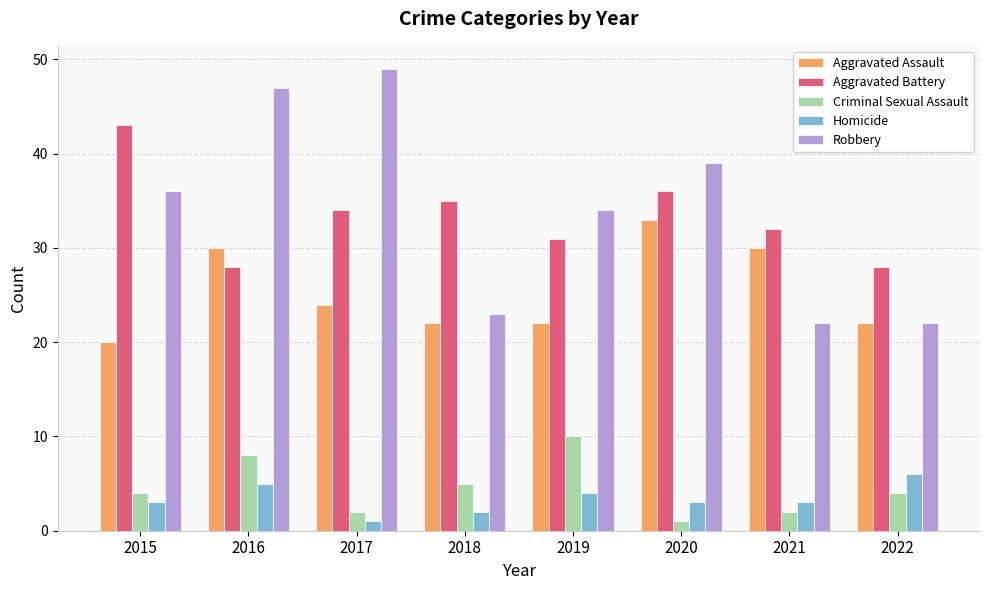

List the series in order of their peak value, lowest first.

Homicide, Criminal Sexual Assault, Aggravated Assault, Aggravated Battery, Robbery